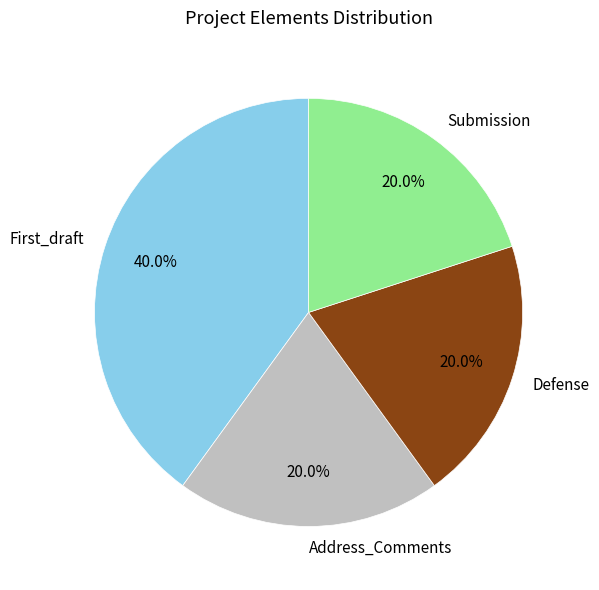

Is it true that Address_Comments is 25% of the pie?

False